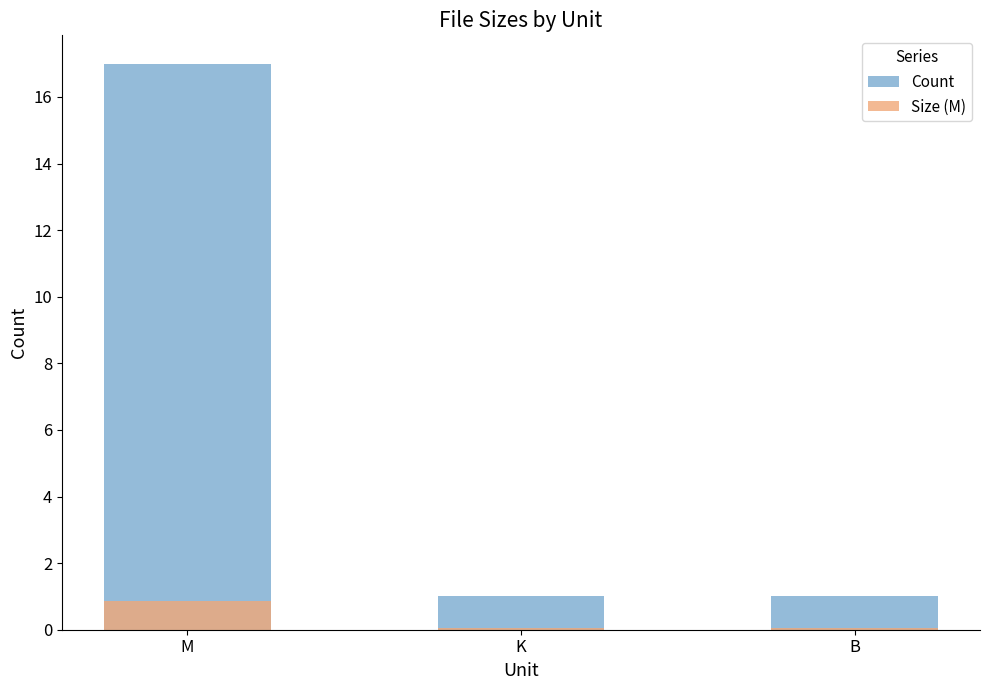

What position from the left is K?

2